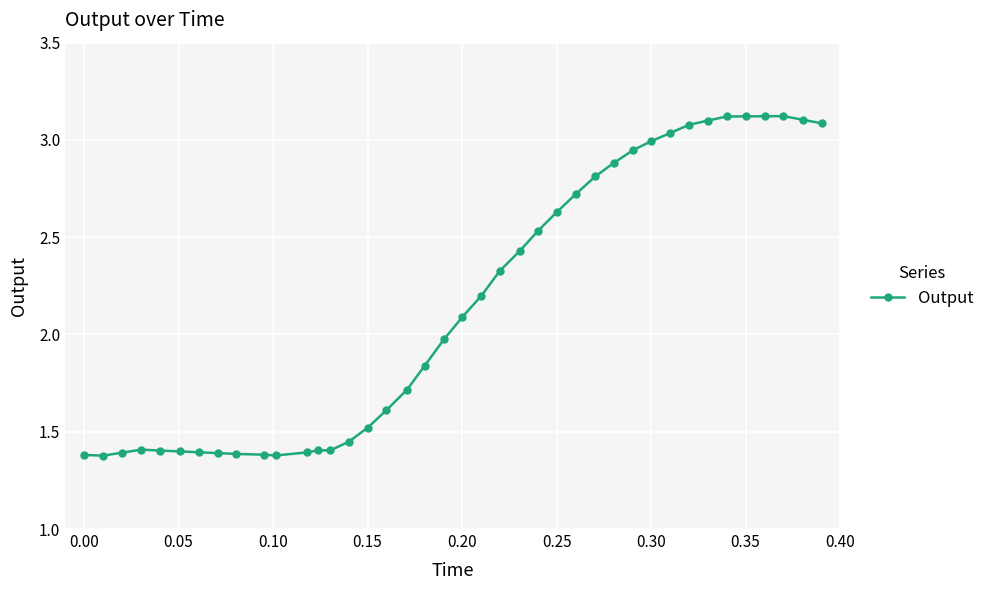

Does the chart have visible grid lines?

Yes